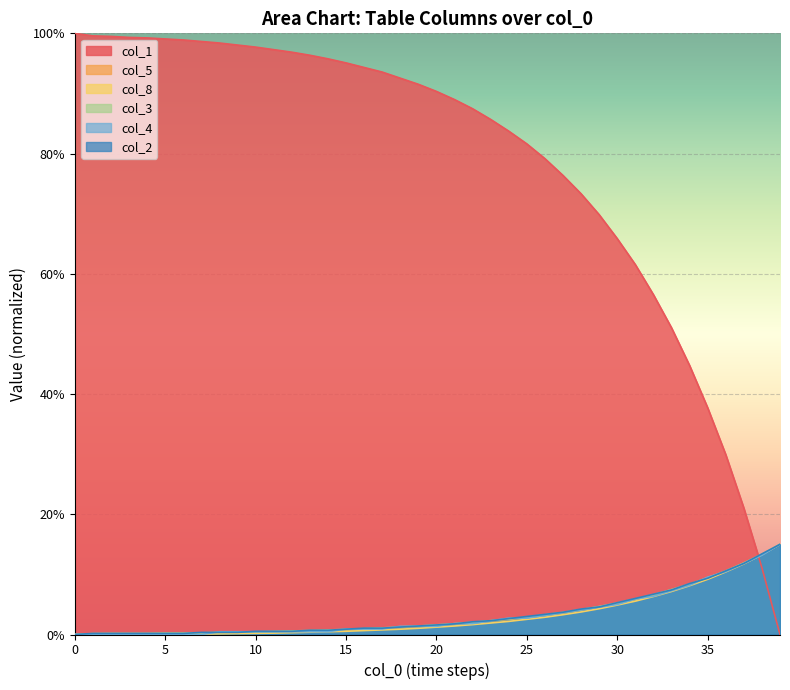

Where does the col_3 series first go above 1?

17